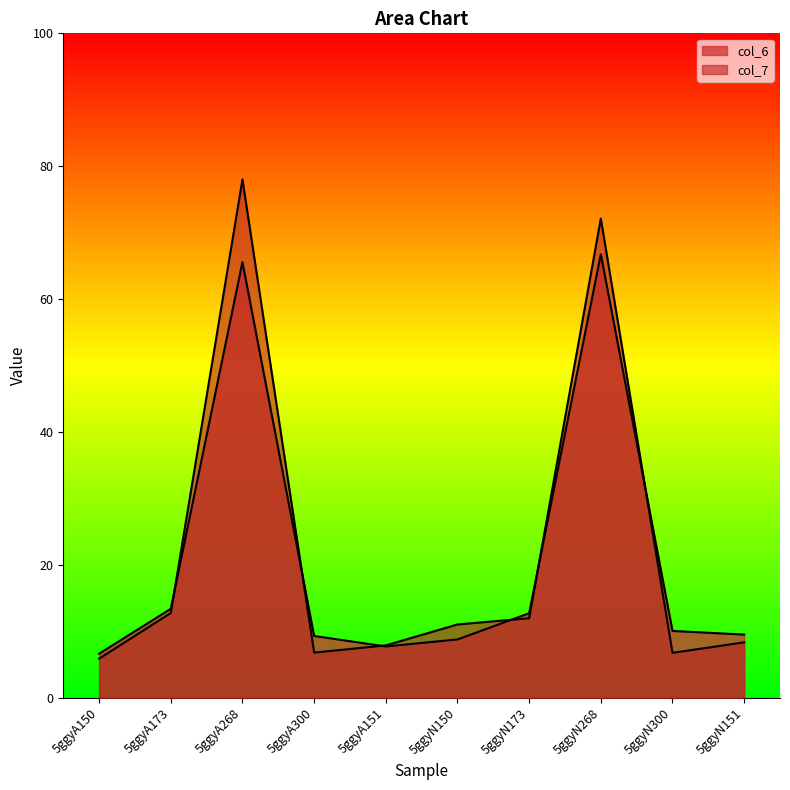

Reading right to left, transcribe all the data shown in this chart.

col_6 line: 5ggyN151=9.5	5ggyN300=10.1	5ggyN268=66.8	5ggyN173=12.7	5ggyN150=8.8	5ggyA151=7.7	5ggyA300=9.3	5ggyA268=65.6	5ggyA173=13.4	5ggyA150=6.6
col_7 line: 5ggyN151=8.4	5ggyN300=6.8	5ggyN268=72.1	5ggyN173=12.0	5ggyN150=11.0	5ggyA151=7.9	5ggyA300=6.8	5ggyA268=78.0	5ggyA173=12.8	5ggyA150=5.9